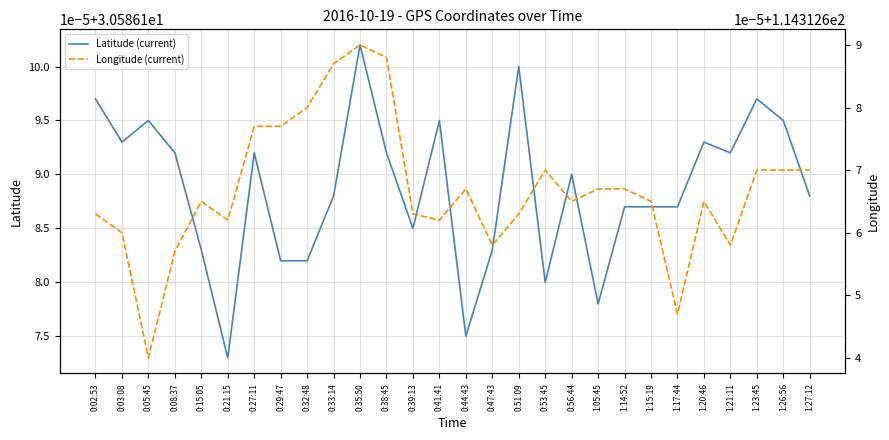

List the series in order of their overall mean, lowest first.

Latitude (current), Longitude (current)